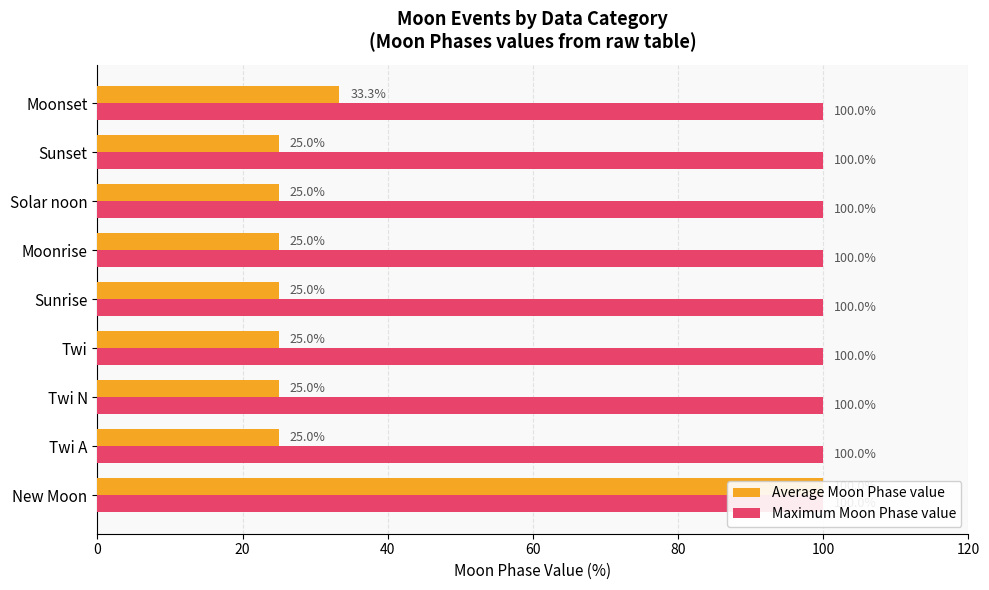

Which series has the largest total across all categories?

Average Moon Phase value